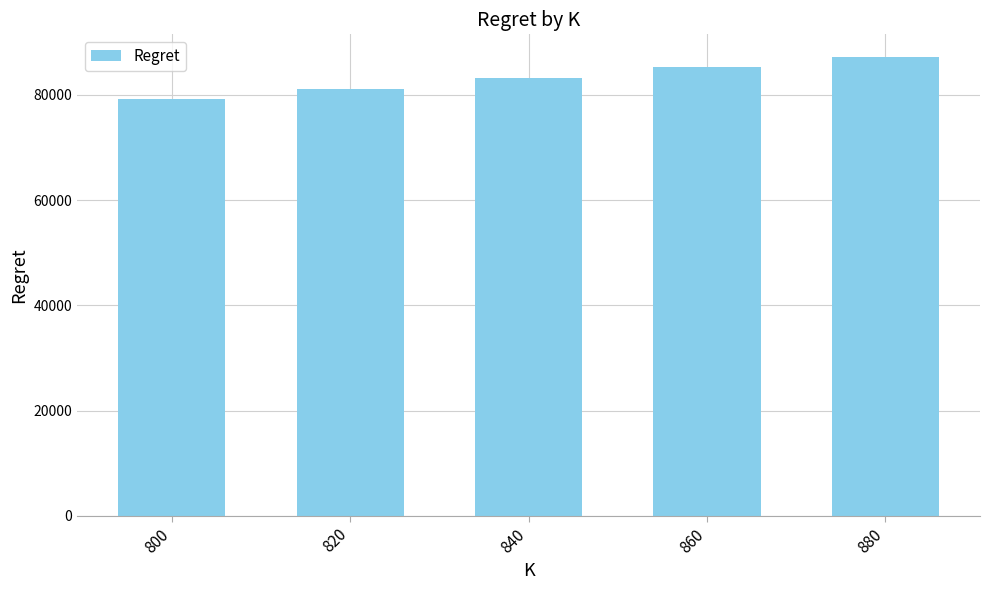

What value does the data have at 800?

79178.9